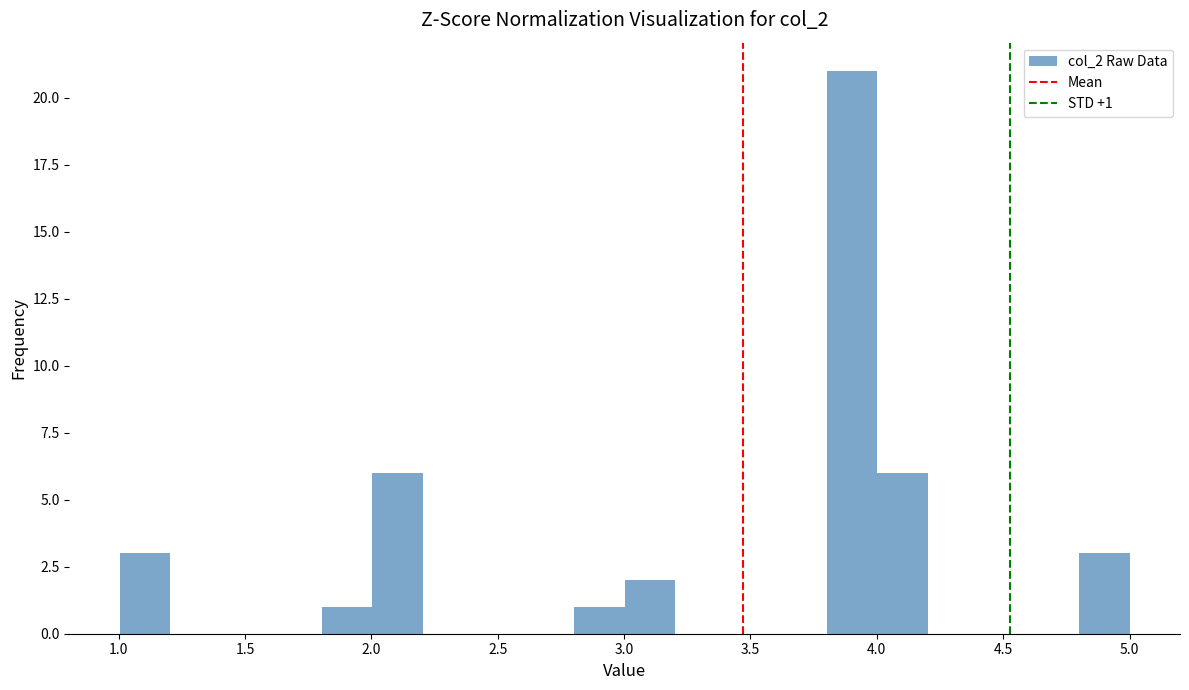

Around what value on the x-axis is the tallest bar? Give the approximate position of its centre, as read against the axis.

3.90